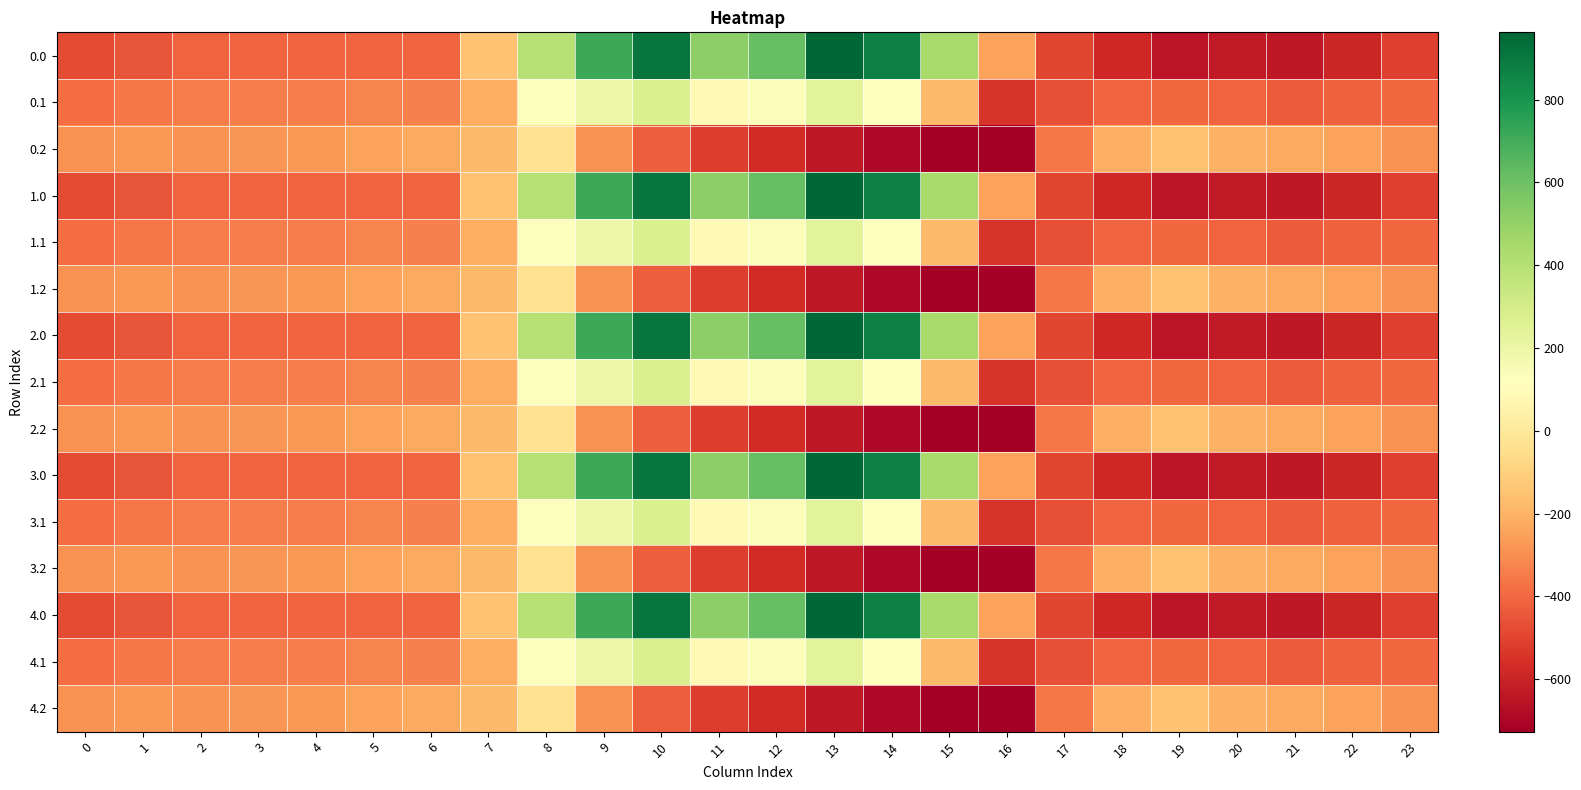

Reading left to right, list all the values displayed in this chart.

0.0: 0=-482.0	1=-449.5	2=-410.3	3=-404.4	4=-404.9	5=-403.8	6=-408.0	7=-150.1	8=395.3	9=716.9	10=916.2	11=516.0	12=619.4	13=962.7	14=870.3	15=443.0	16=-250.9	17=-494.8	18=-586.7	19=-649.2	20=-629.9	21=-638.4	22=-592.3	23=-511.3
0.1: 0=-384.6	1=-361.1	2=-347.9	3=-342.7	4=-339.6	5=-325.7	6=-332.2	7=-217.1	8=125.2	9=191.1	10=274.1	11=87.0	12=134.6	13=241.5	14=113.7	15=-173.1	16=-547.3	17=-466.6	18=-405.4	19=-400.2	20=-414.5	21=-432.4	22=-419.9	23=-399.4
0.2: 0=-287.1	1=-272.7	2=-285.5	3=-281.0	4=-274.4	5=-245.0	6=-228.8	7=-176.6	8=-35.3	9=-288.5	10=-423.5	11=-520.6	12=-571.2	13=-640.4	14=-687.4	15=-725.8	16=-726.6	17=-362.4	18=-210.0	19=-151.0	20=-199.2	21=-226.4	22=-247.4	23=-287.5
1.0: 0=-482.0	1=-449.5	2=-410.3	3=-404.4	4=-404.9	5=-403.8	6=-408.0	7=-150.1	8=395.3	9=716.9	10=916.2	11=516.0	12=619.4	13=962.7	14=870.3	15=443.0	16=-250.9	17=-494.8	18=-586.7	19=-649.2	20=-629.9	21=-638.4	22=-592.3	23=-511.3
1.1: 0=-384.6	1=-361.1	2=-347.9	3=-342.7	4=-339.6	5=-325.7	6=-332.2	7=-217.1	8=125.2	9=191.1	10=274.1	11=87.0	12=134.6	13=241.5	14=113.7	15=-173.1	16=-547.3	17=-466.6	18=-405.4	19=-400.2	20=-414.5	21=-432.4	22=-419.9	23=-399.4
1.2: 0=-287.1	1=-272.7	2=-285.5	3=-281.0	4=-274.4	5=-245.0	6=-228.8	7=-176.6	8=-35.3	9=-288.5	10=-423.5	11=-520.6	12=-571.2	13=-640.4	14=-687.4	15=-725.8	16=-726.6	17=-362.4	18=-210.0	19=-151.0	20=-199.2	21=-226.4	22=-247.4	23=-287.5
2.0: 0=-482.0	1=-449.5	2=-410.3	3=-404.4	4=-404.9	5=-403.8	6=-408.0	7=-150.1	8=395.3	9=716.9	10=916.2	11=516.0	12=619.4	13=962.7	14=870.3	15=443.0	16=-250.9	17=-494.8	18=-586.7	19=-649.2	20=-629.9	21=-638.4	22=-592.3	23=-511.3
2.1: 0=-384.6	1=-361.1	2=-347.9	3=-342.7	4=-339.6	5=-325.7	6=-332.2	7=-217.1	8=125.2	9=191.1	10=274.1	11=87.0	12=134.6	13=241.5	14=113.7	15=-173.1	16=-547.3	17=-466.6	18=-405.4	19=-400.2	20=-414.5	21=-432.4	22=-419.9	23=-399.4
2.2: 0=-287.1	1=-272.7	2=-285.5	3=-281.0	4=-274.4	5=-245.0	6=-228.8	7=-176.6	8=-35.3	9=-288.5	10=-423.5	11=-520.6	12=-571.2	13=-640.4	14=-687.4	15=-725.8	16=-726.6	17=-362.4	18=-210.0	19=-151.0	20=-199.2	21=-226.4	22=-247.4	23=-287.5
3.0: 0=-482.0	1=-449.5	2=-410.3	3=-404.4	4=-404.9	5=-403.8	6=-408.0	7=-150.1	8=395.3	9=716.9	10=916.2	11=516.0	12=619.4	13=962.7	14=870.3	15=443.0	16=-250.9	17=-494.8	18=-586.7	19=-649.2	20=-629.9	21=-638.4	22=-592.3	23=-511.3
3.1: 0=-384.6	1=-361.1	2=-347.9	3=-342.7	4=-339.6	5=-325.7	6=-332.2	7=-217.1	8=125.2	9=191.1	10=274.1	11=87.0	12=134.6	13=241.5	14=113.7	15=-173.1	16=-547.3	17=-466.6	18=-405.4	19=-400.2	20=-414.5	21=-432.4	22=-419.9	23=-399.4
3.2: 0=-287.1	1=-272.7	2=-285.5	3=-281.0	4=-274.4	5=-245.0	6=-228.8	7=-176.6	8=-35.3	9=-288.5	10=-423.5	11=-520.6	12=-571.2	13=-640.4	14=-687.4	15=-725.8	16=-726.6	17=-362.4	18=-210.0	19=-151.0	20=-199.2	21=-226.4	22=-247.4	23=-287.5
4.0: 0=-482.0	1=-449.5	2=-410.3	3=-404.4	4=-404.9	5=-403.8	6=-408.0	7=-150.1	8=395.3	9=716.9	10=916.2	11=516.0	12=619.4	13=962.7	14=870.3	15=443.0	16=-250.9	17=-494.8	18=-586.7	19=-649.2	20=-629.9	21=-638.4	22=-592.3	23=-511.3
4.1: 0=-384.6	1=-361.1	2=-347.9	3=-342.7	4=-339.6	5=-325.7	6=-332.2	7=-217.1	8=125.2	9=191.1	10=274.1	11=87.0	12=134.6	13=241.5	14=113.7	15=-173.1	16=-547.3	17=-466.6	18=-405.4	19=-400.2	20=-414.5	21=-432.4	22=-419.9	23=-399.4
4.2: 0=-287.1	1=-272.7	2=-285.5	3=-281.0	4=-274.4	5=-245.0	6=-228.8	7=-176.6	8=-35.3	9=-288.5	10=-423.5	11=-520.6	12=-571.2	13=-640.4	14=-687.4	15=-725.8	16=-726.6	17=-362.4	18=-210.0	19=-151.0	20=-199.2	21=-226.4	22=-247.4	23=-287.5